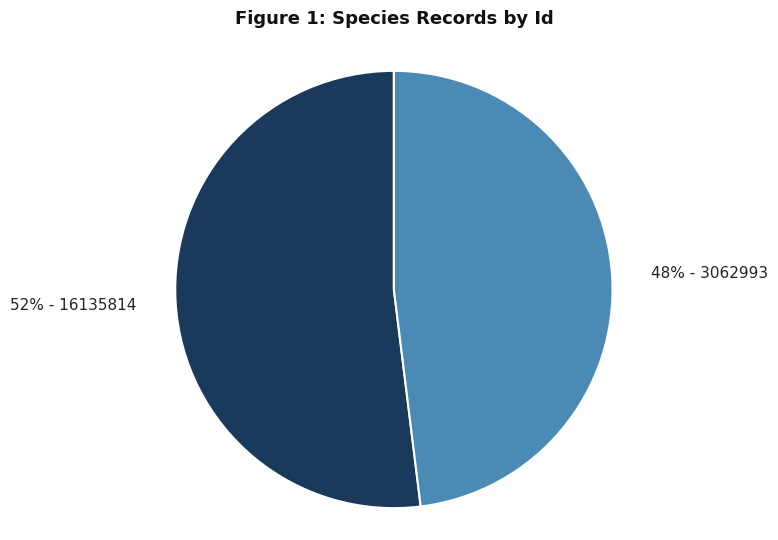

To the nearest percent, what is the average slice percentage?

50%